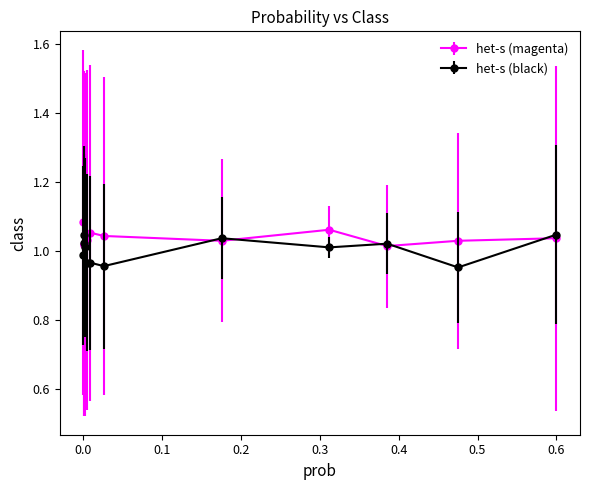

What are all the series names shown in the legend?

het-s (magenta), het-s (black)